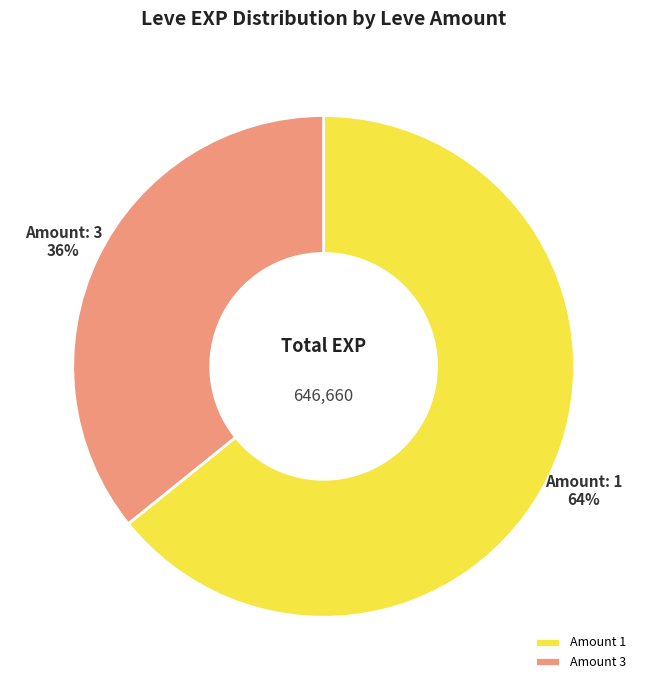

Rank the categories by value from lowest to highest.

Amount 3, Amount 1